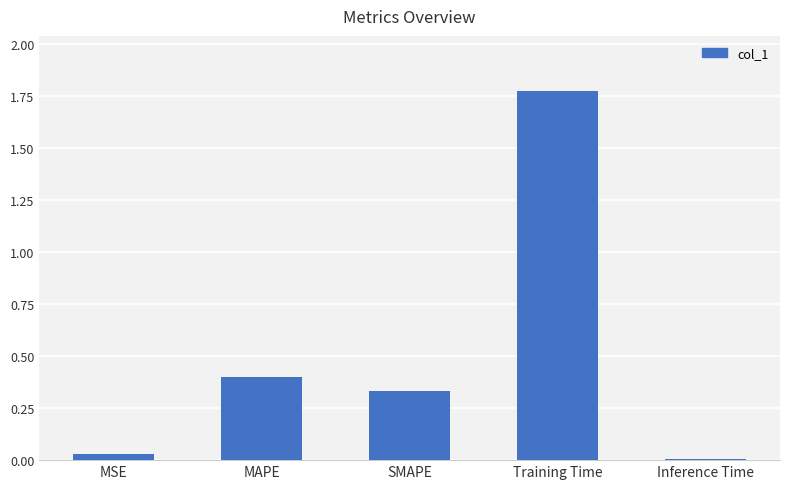

What is the average value?

0.5